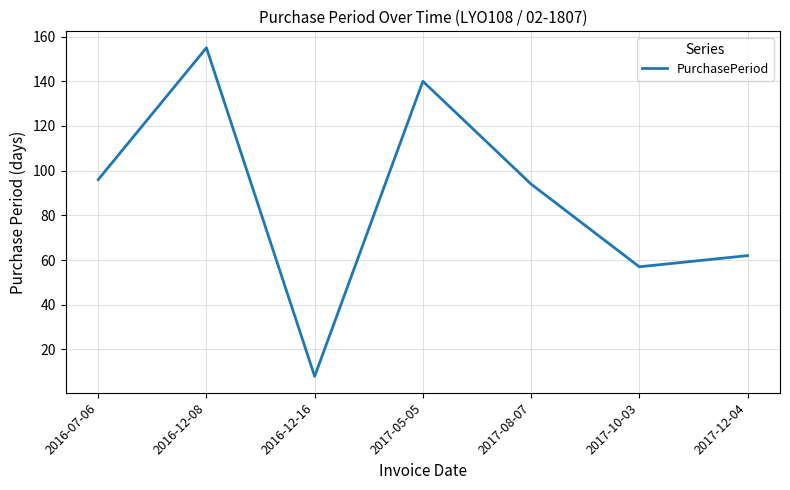

What position from the left is 2017-08-07?

5